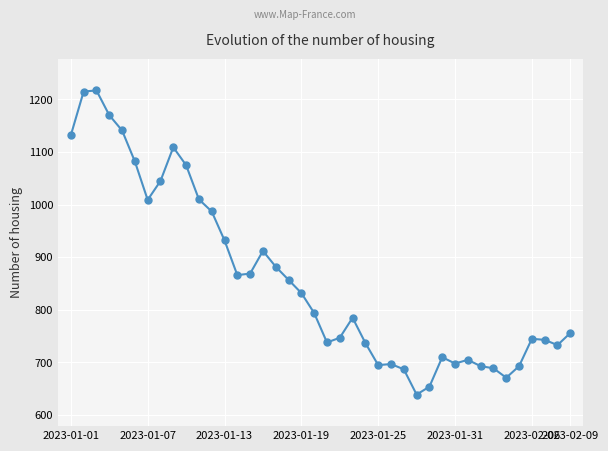

What is the difference between the maximum and second lowest values?

563